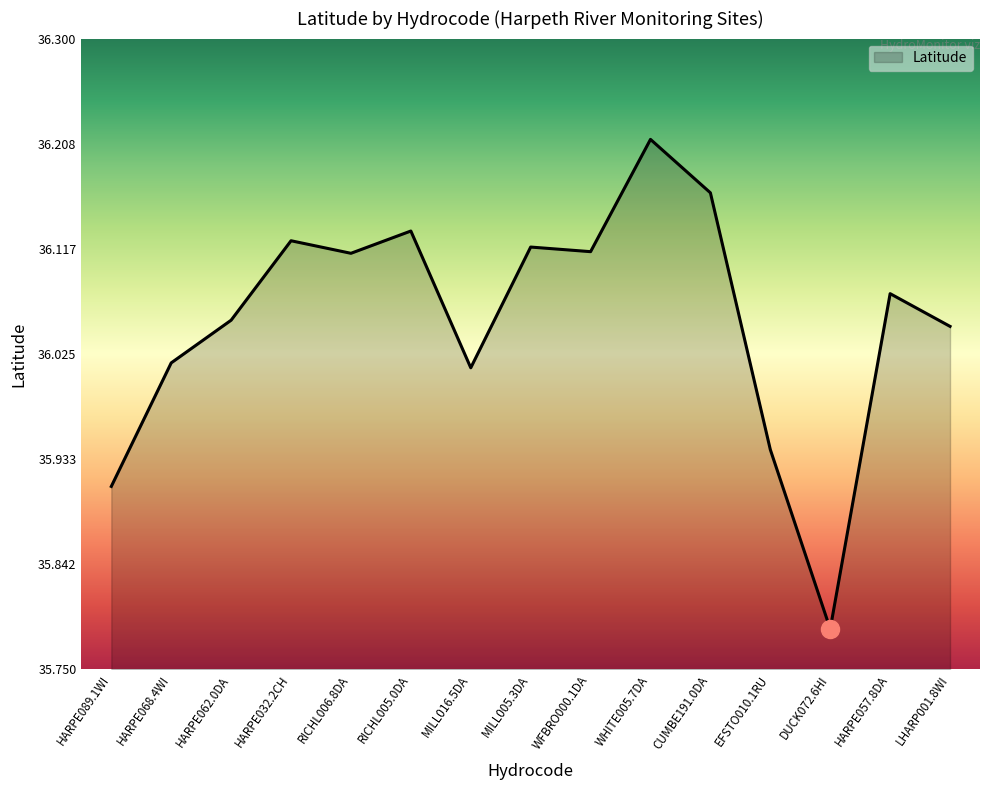

Which has a higher value, DUCK072.6HI or CUMBE191.0DA?

CUMBE191.0DA